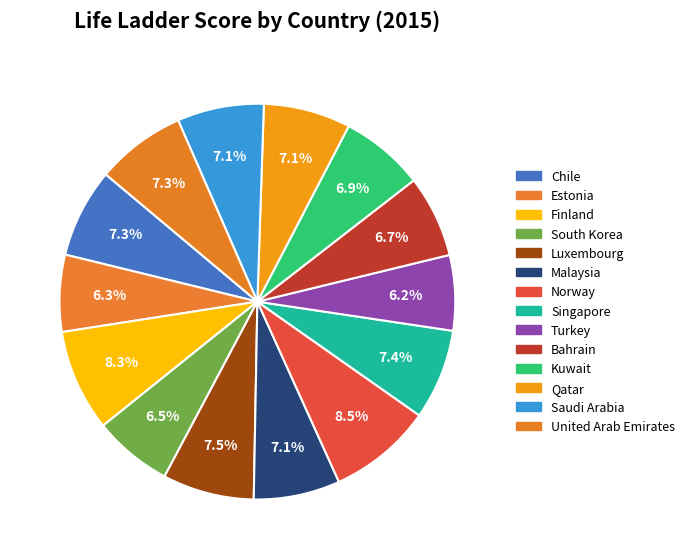

How many segments does this pie chart have?

14